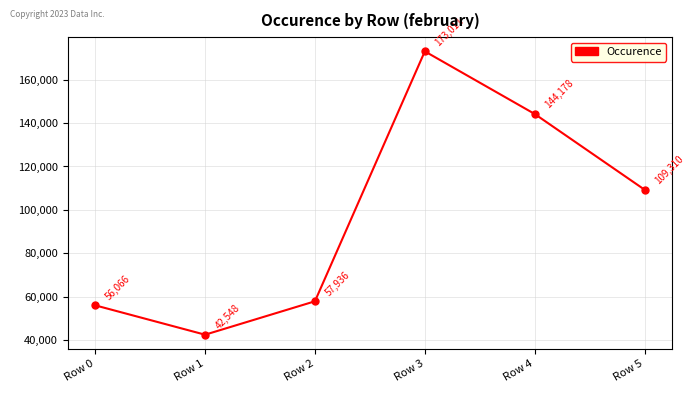

True or false: there are more than 2 points higher than both neighbors.

False